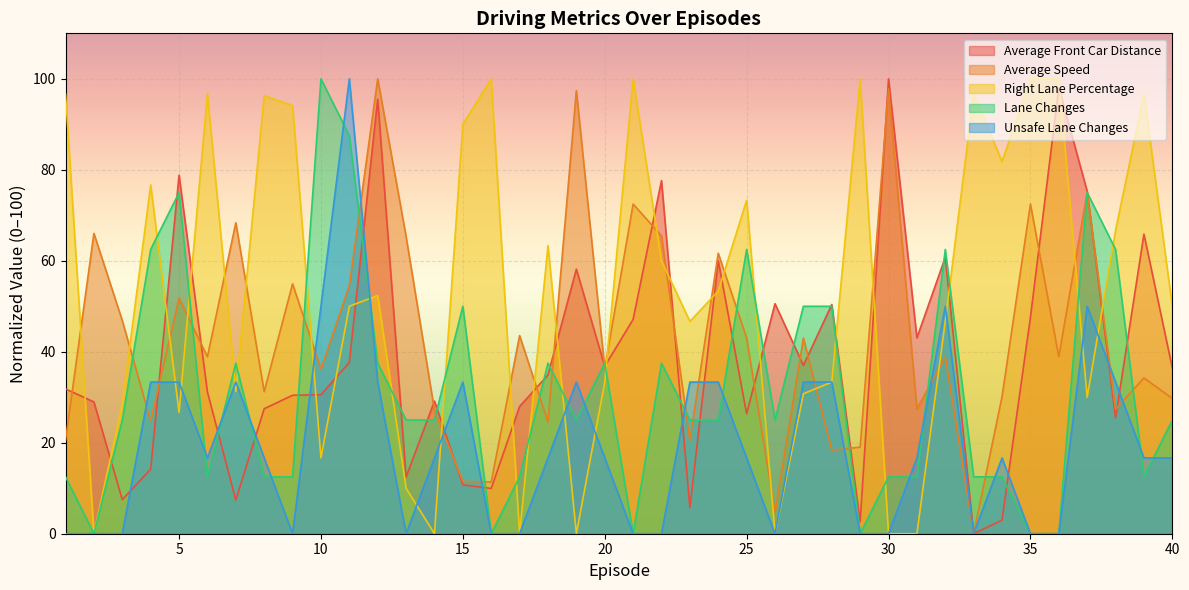

Reading left to right, transcribe all the data shown in this chart.

Average Front Car Distance: 31.8	29.0	7.5	14.2	78.8	31.1	7.4	27.5	30.4	30.5	37.6	95.5	12.5	29.2	10.7	10.0	28.0	34.9	58.2	36.8	47.1	77.6	5.7	60.0	26.4	50.6	37.0	50.4	2.6	100.0	43.1	60.7	0.0	3.0	47.6	98.1	75.3	25.5	65.9	36.4
Average Speed: 20.5	66.0	46.8	24.8	51.8	38.9	68.4	31.2	54.9	36.2	54.5	100.0	65.3	27.1	11.5	11.4	43.6	24.5	97.4	36.3	72.5	65.5	20.5	61.6	43.0	4.7	43.0	18.4	19.0	97.8	27.4	38.9	0.0	30.1	72.5	38.9	75.1	27.4	34.2	29.7
Right Lane Percentage: 96.7	0.0	28.6	76.7	26.7	96.7	31.2	96.3	94.1	16.7	50.0	52.4	10.0	0.0	90.0	100.0	0.0	63.3	0.0	33.3	100.0	60.0	46.7	53.3	73.3	0.0	30.8	33.3	100.0	0.0	0.0	46.7	96.7	81.8	100.0	100.0	30.0	66.7	96.7	50.0
Lane Changes: 12.5	0.0	25.0	62.5	75.0	12.5	37.5	12.5	12.5	100.0	87.5	37.5	25.0	25.0	50.0	0.0	12.5	37.5	25.0	37.5	0.0	37.5	25.0	25.0	62.5	25.0	50.0	50.0	0.0	12.5	12.5	62.5	12.5	12.5	0.0	0.0	75.0	62.5	12.5	25.0
Unsafe Lane Changes: 0.0	0.0	0.0	33.3	33.3	16.7	33.3	16.7	0.0	50.0	100.0	33.3	0.0	16.7	33.3	0.0	0.0	16.7	33.3	16.7	0.0	0.0	33.3	33.3	16.7	0.0	33.3	33.3	0.0	0.0	16.7	50.0	0.0	16.7	0.0	0.0	50.0	33.3	16.7	16.7